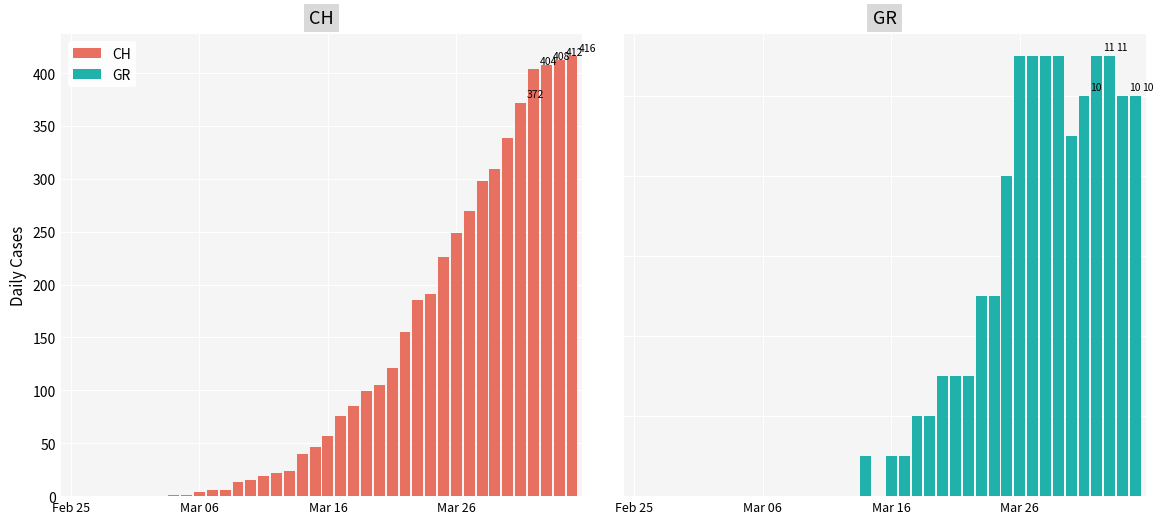

How many series are shown in this chart?

2